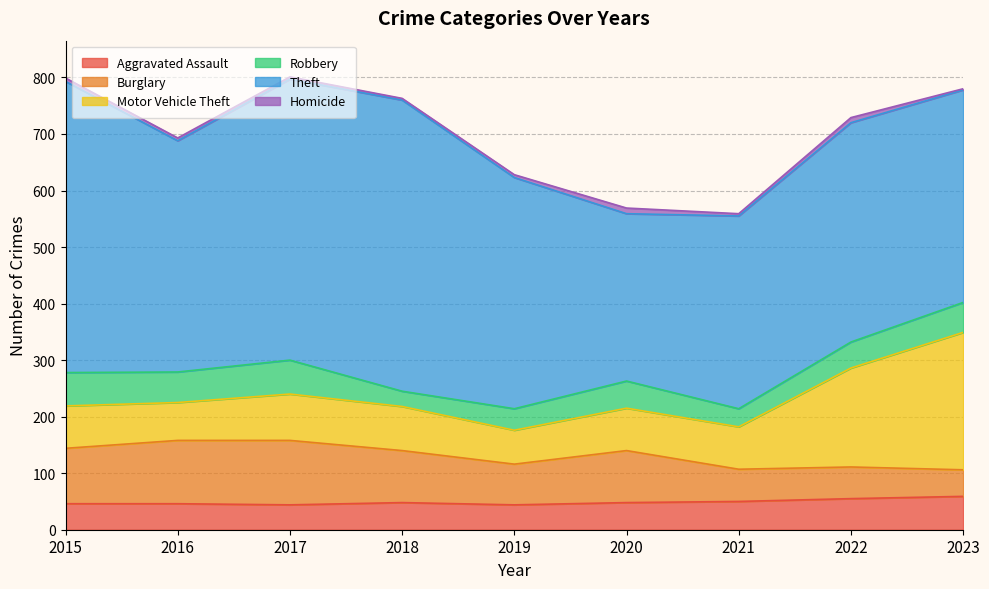

Rank the series by their maximum value, from lowest to highest.

Homicide, Aggravated Assault, Robbery, Burglary, Motor Vehicle Theft, Theft